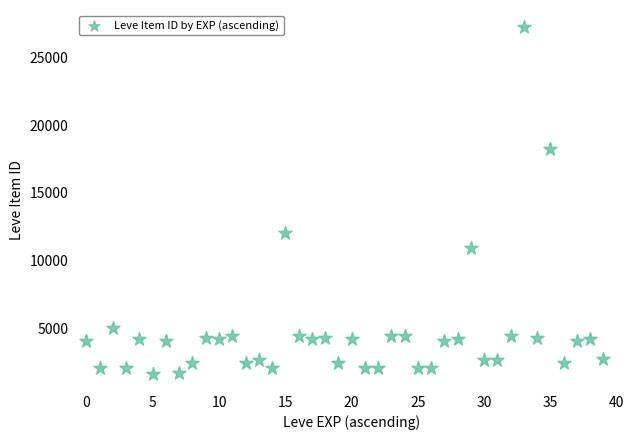

What is the range of Y values (max minus min)?

25534